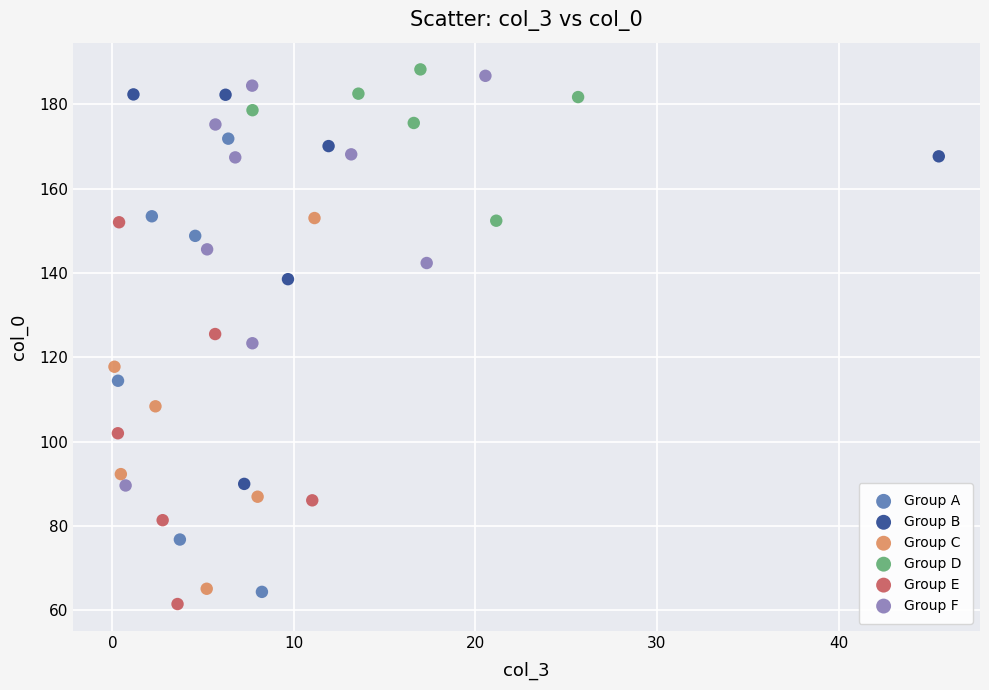

Which series has the largest Y range (max minus min)?

Group A